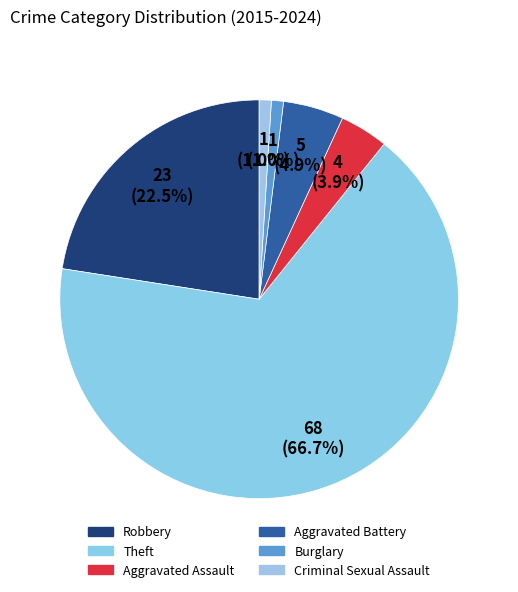

What is the change in value from Aggravated Battery to Criminal Sexual Assault?

-4